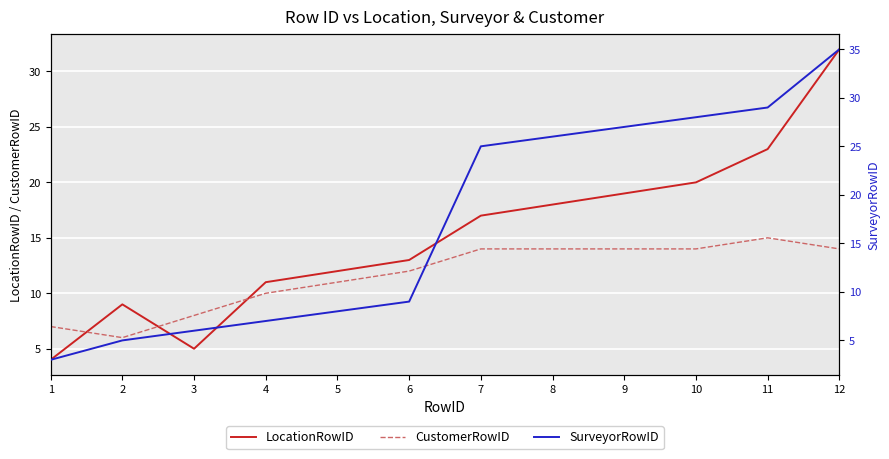

What is the sum of the SurveyorRowID values at 3 and 9?

33